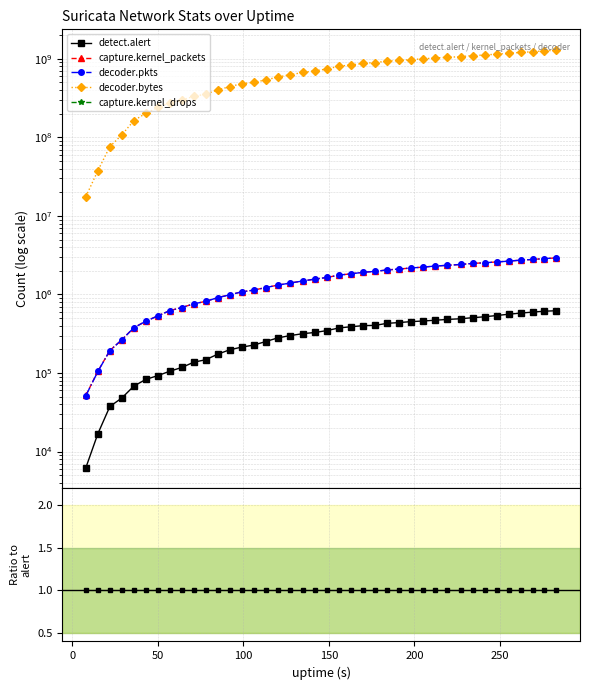

Rank the series by their maximum value, from highest to lowest.

decoder.bytes, capture.kernel_packets, decoder.pkts, detect.alert, capture.kernel_drops